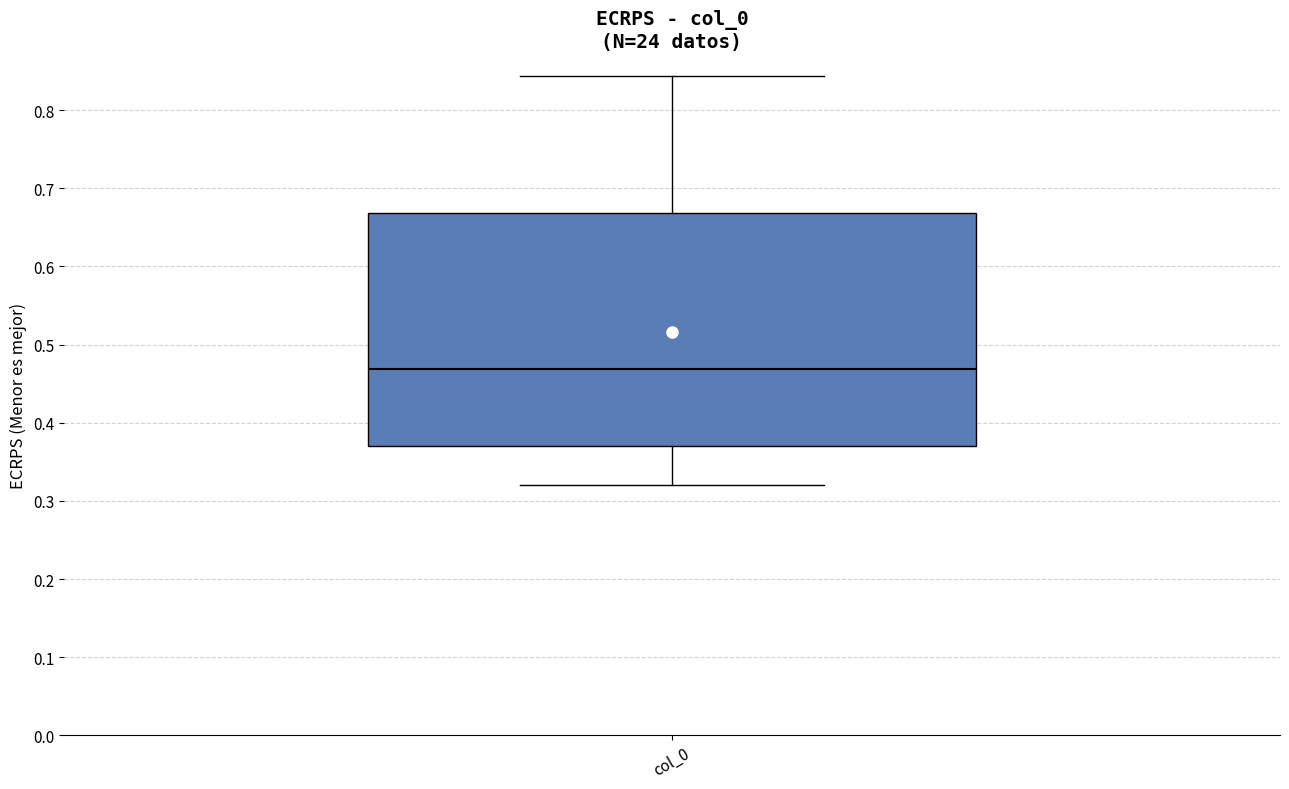

Where is the lower edge of the box for col_0 on the y-axis? The values are not printed on the chart, so give them approximately, as read against the axis.

0.37